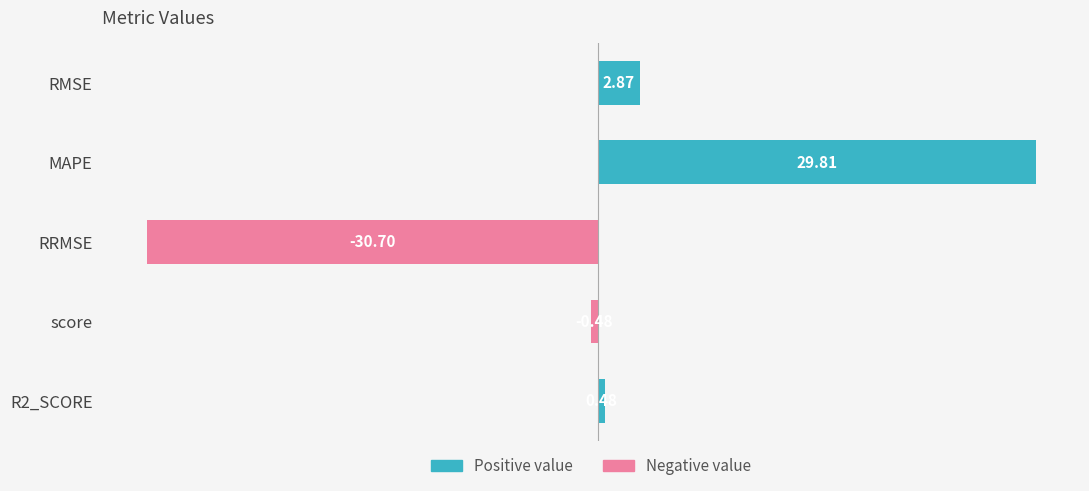

At which category does the chart reach its peak across all series?

MAPE